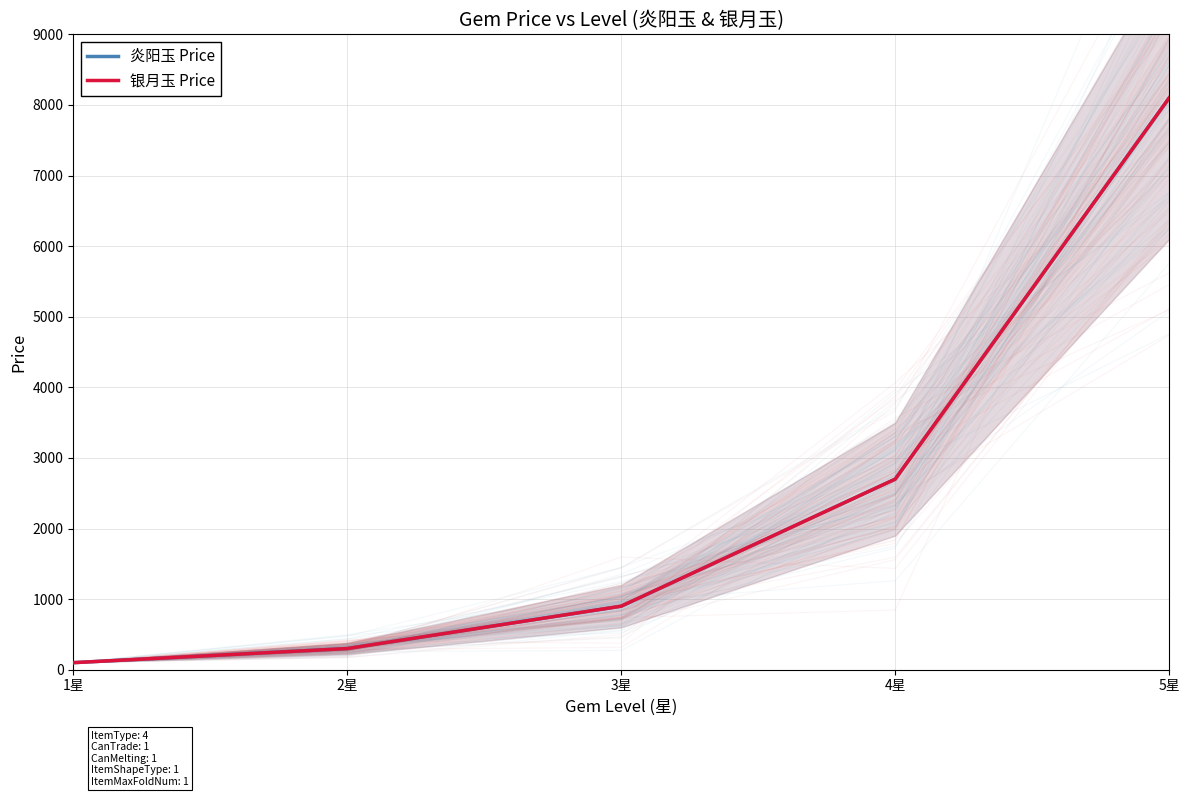

What is the highest value of the 银月玉 Price series?

8100